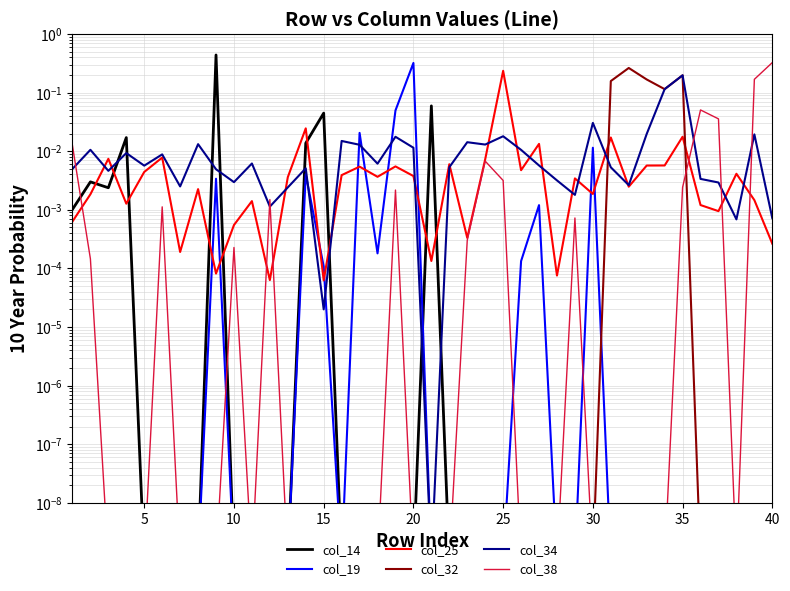

True or false: col_32 has more than 2 interior local peaks.

False